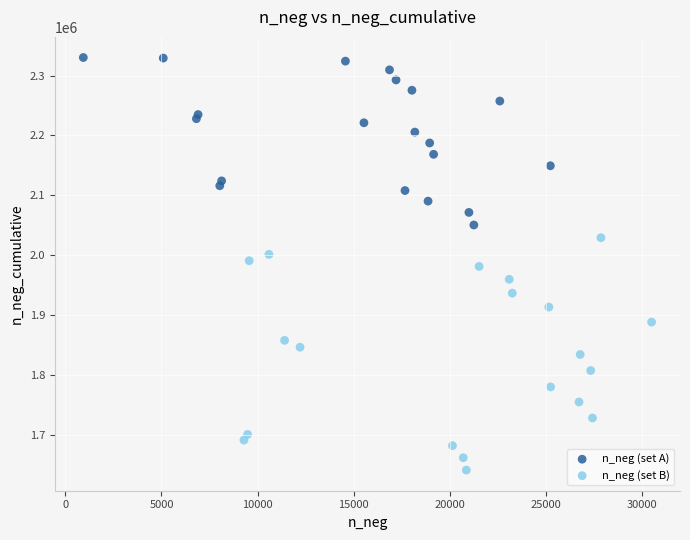

Which series has the widest spread of Y values?

n_neg (set B)